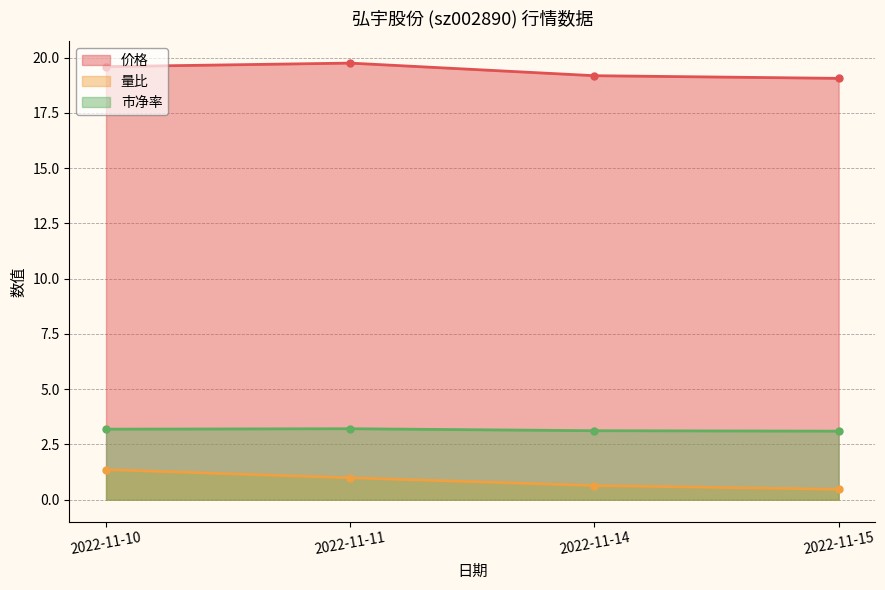

What is the value of the 市净率 point at the 2nd from the left?

3.2